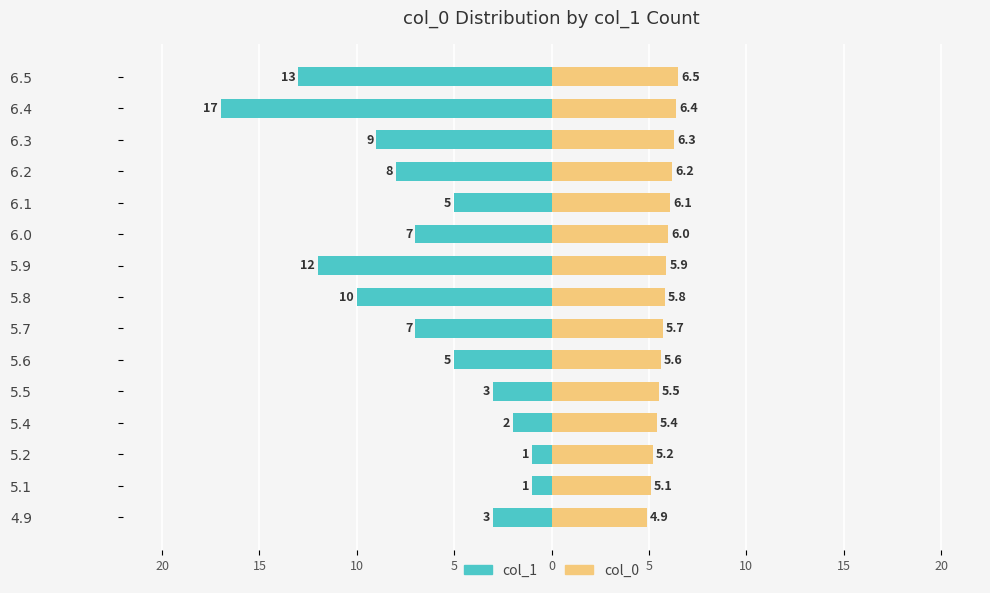

At how many categories does at least one series exceed -6?

15